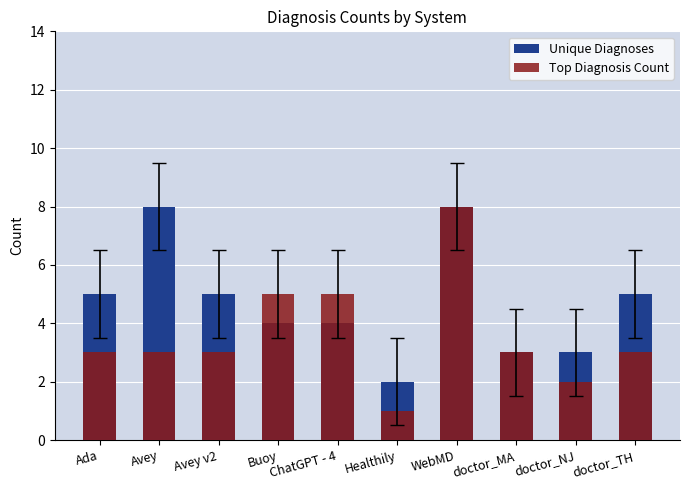

What is the smallest value displayed?

1